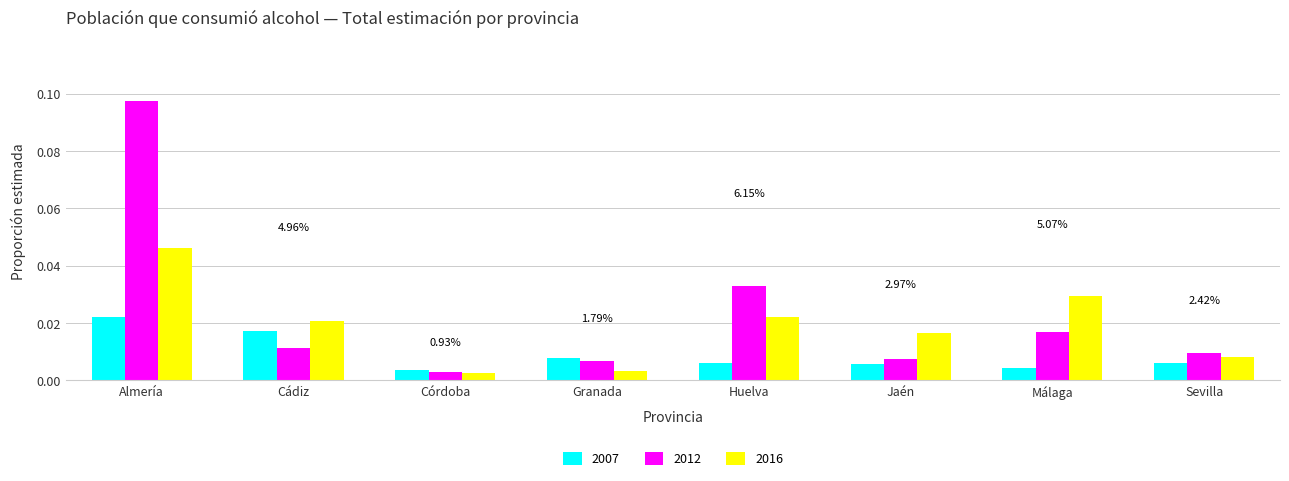

Is the value of 2016 at Cádiz greater than the value of 2012 at Córdoba?

Yes